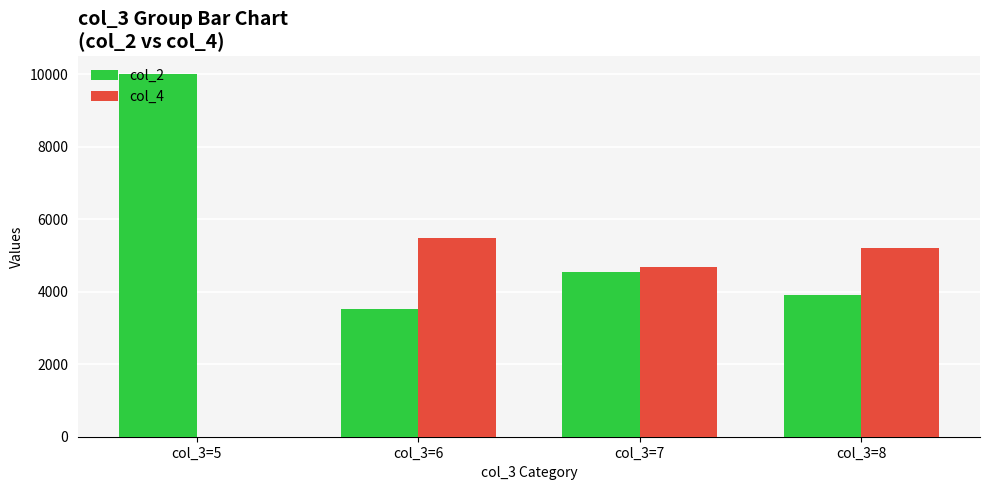

What is the total value across all series at col_3=8?

9105